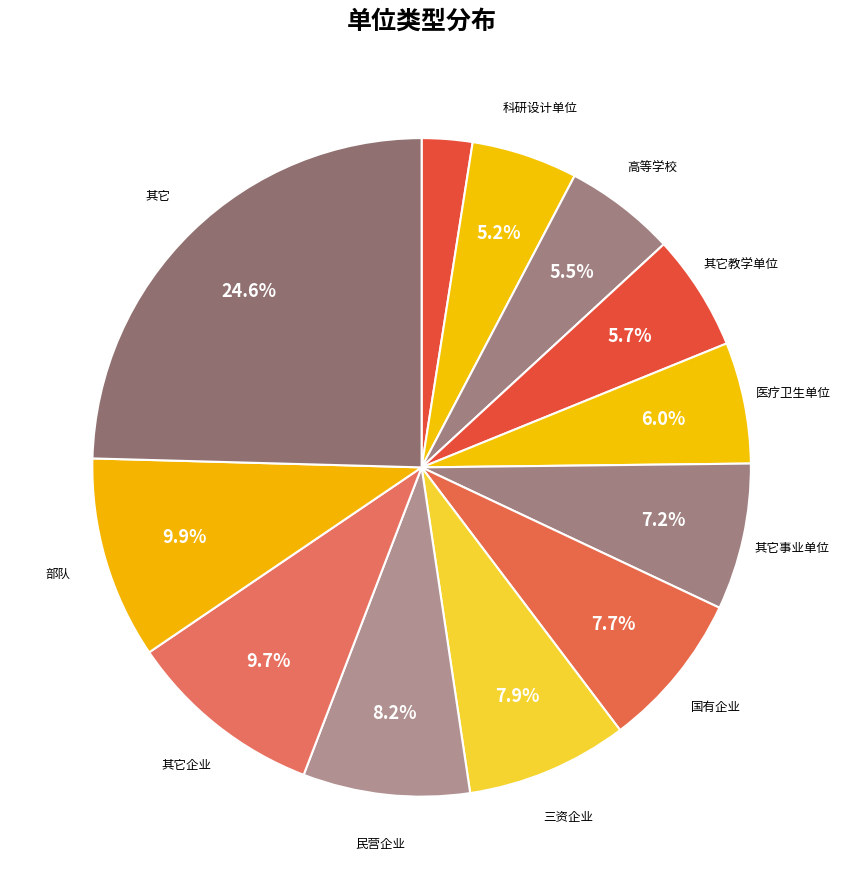

Which slice is the largest?

其它